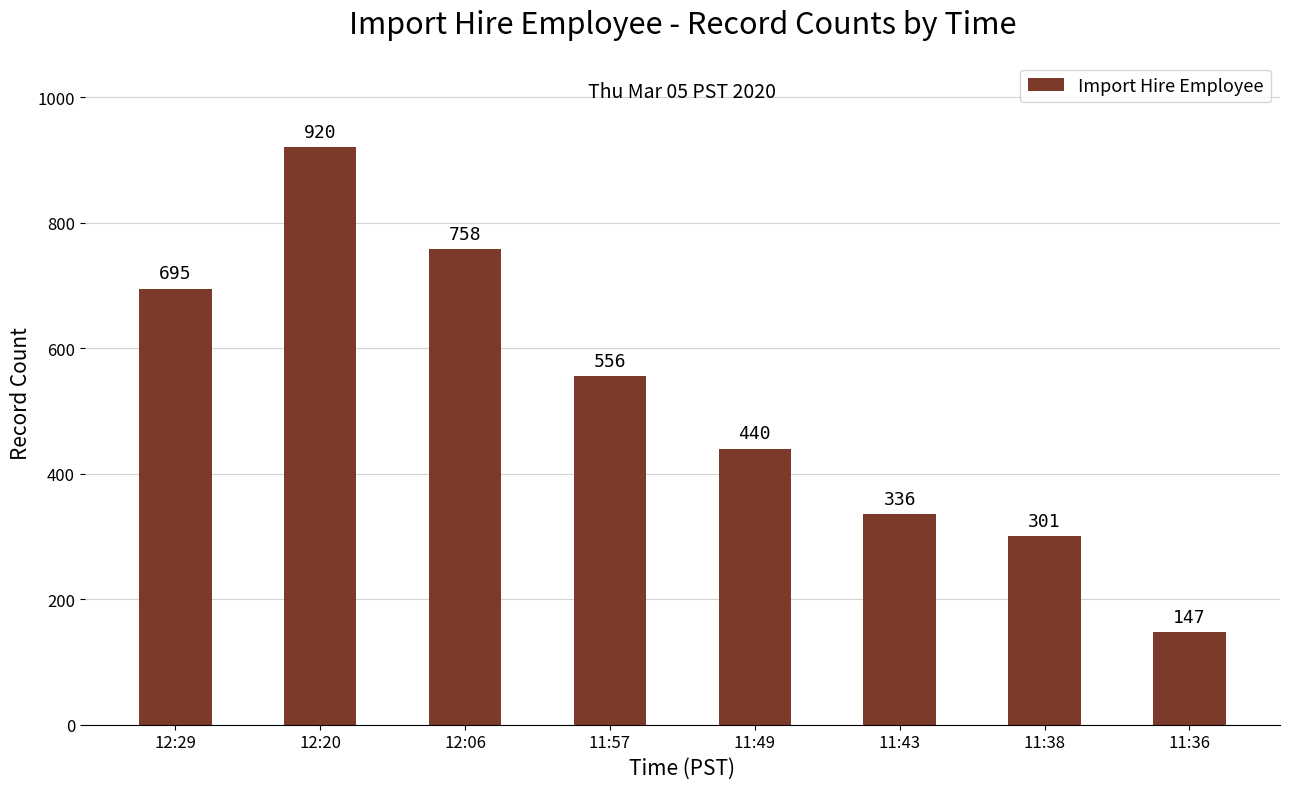

What is the greatest value displayed?

920